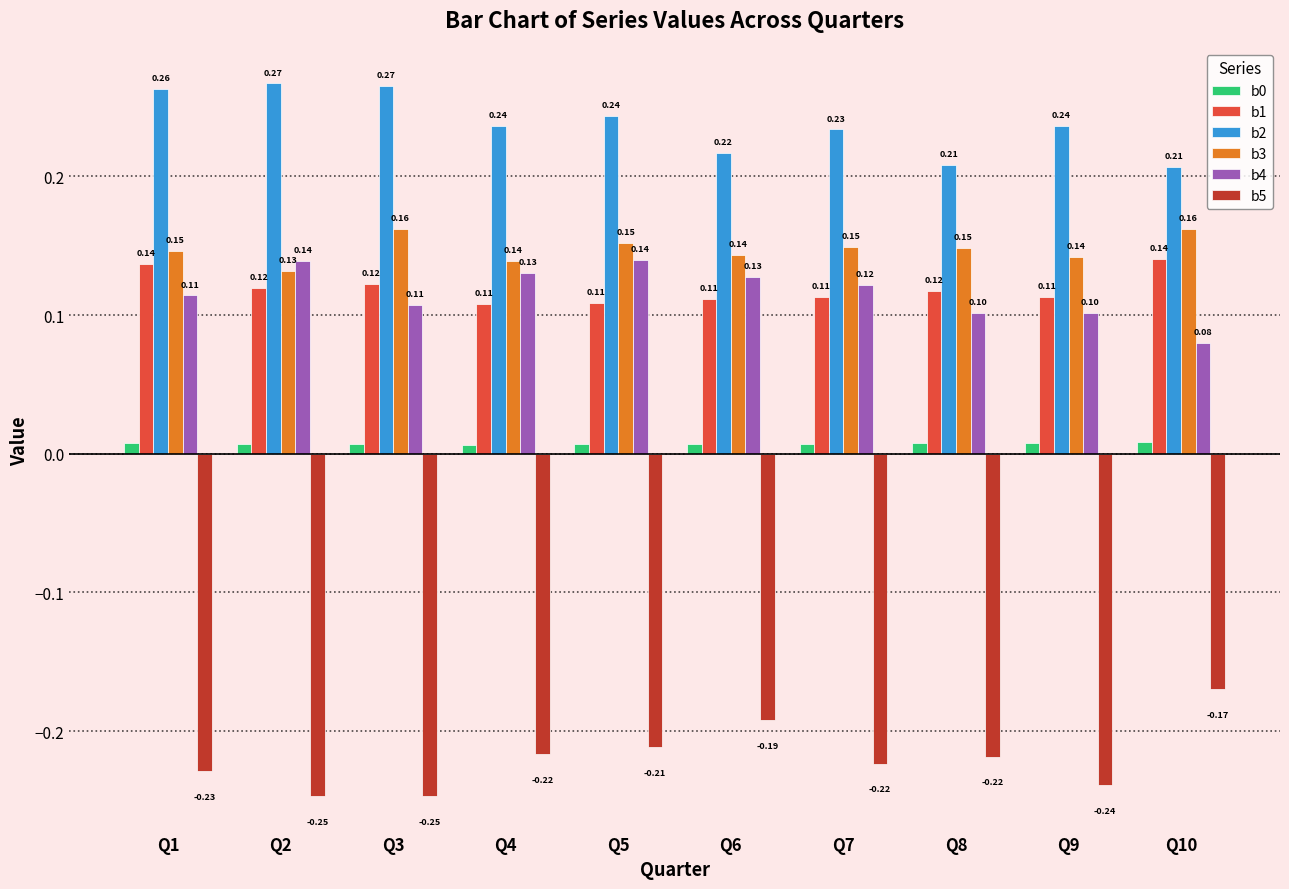

The value of b4 at Q7 is 0.2. True or false?

False